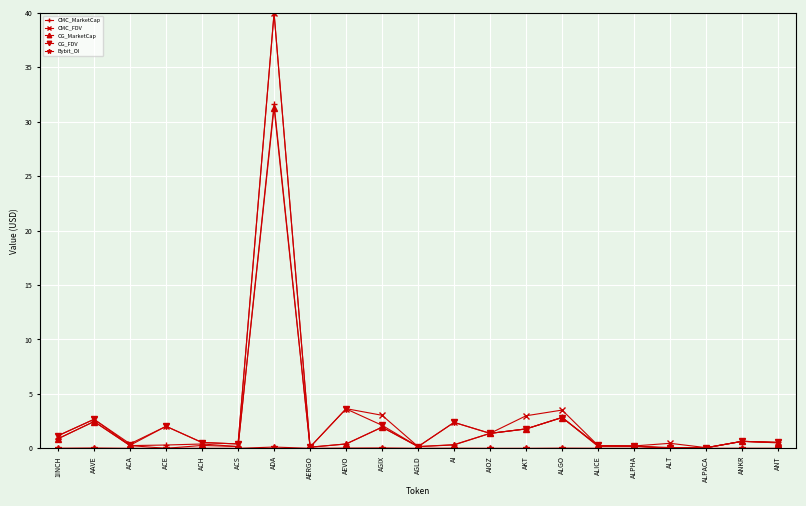

What is the maximum value for CG_FDV?

40.0